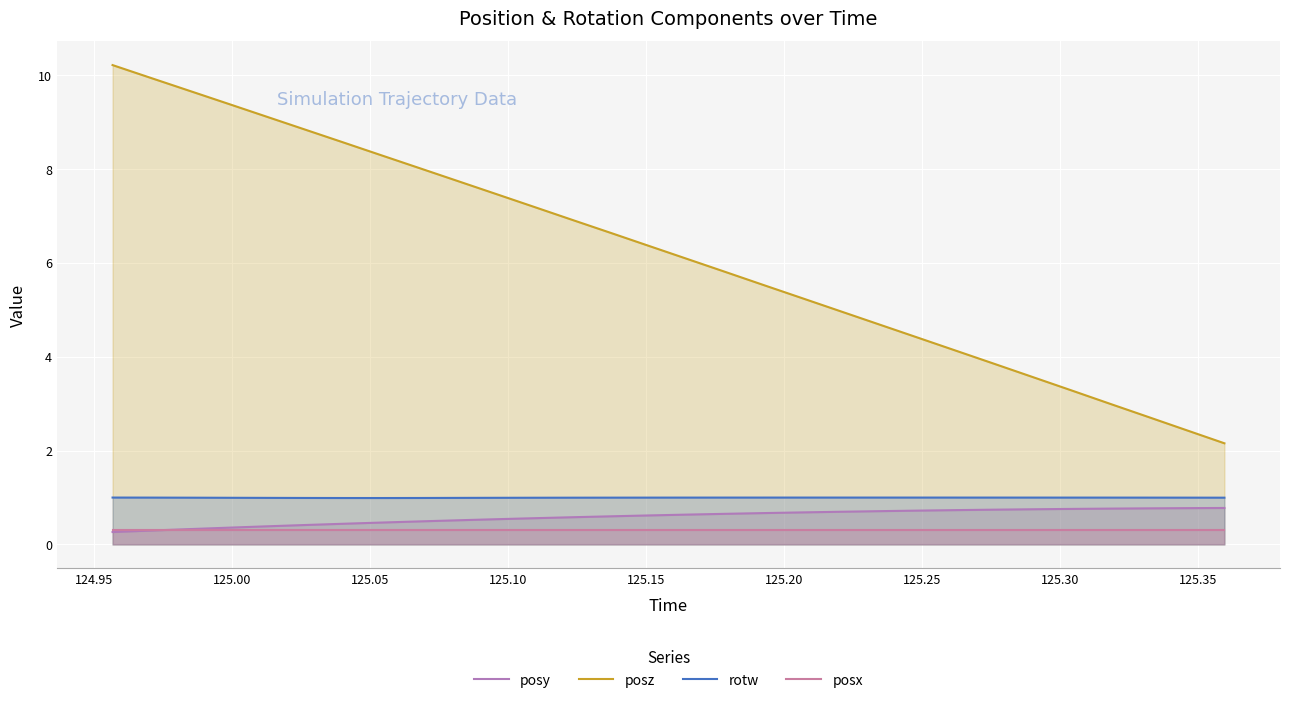

True or false: rotw and posy intersect in this chart.

False